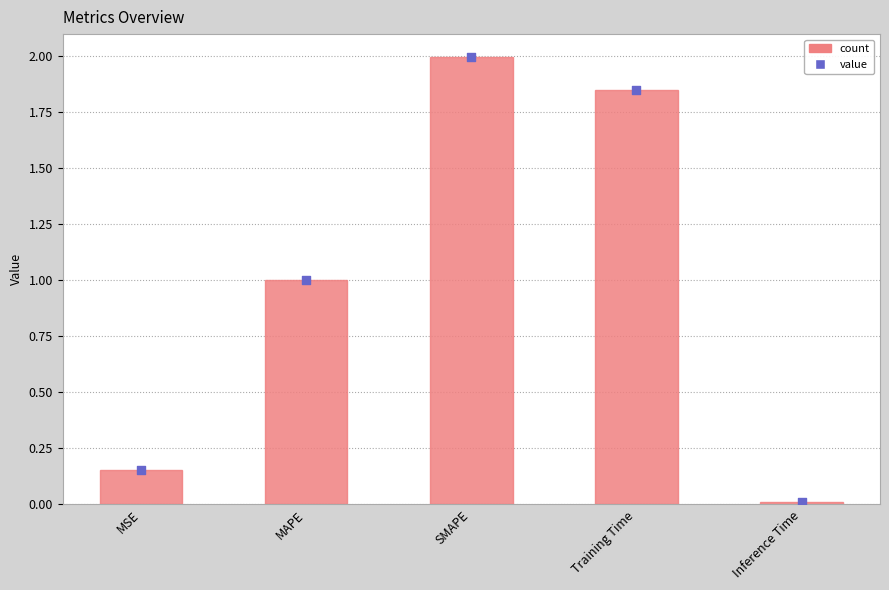

Between Training Time and MSE, which is larger?

Training Time